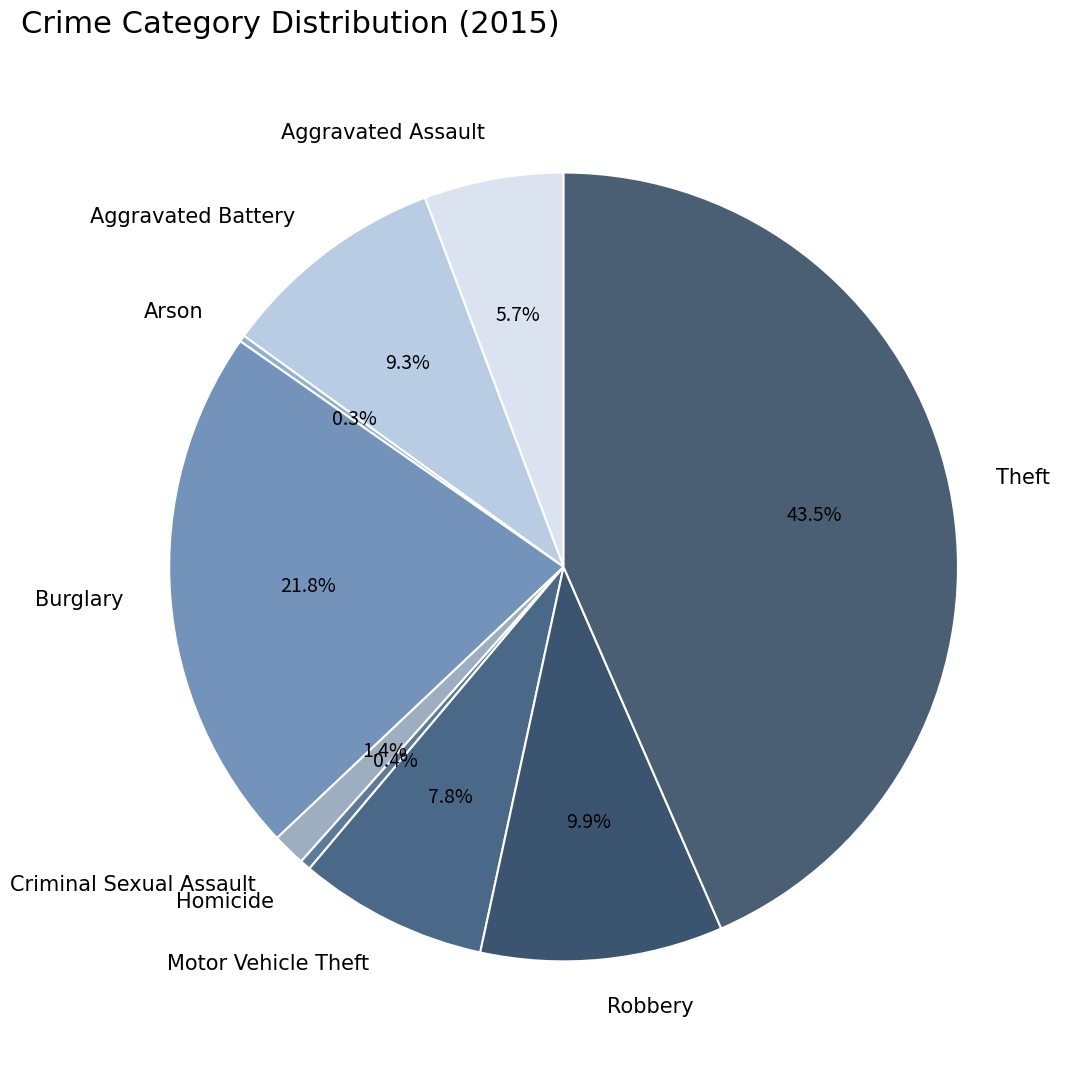

What is the ratio of the value at Motor Vehicle Theft to the value at Homicide?

17.5